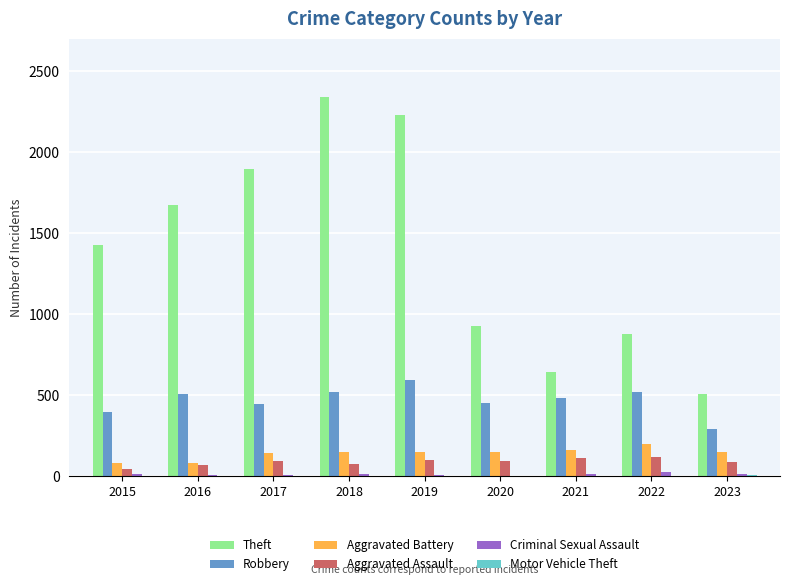

Between 2015 and 2021, which series saw the biggest shift?

Theft